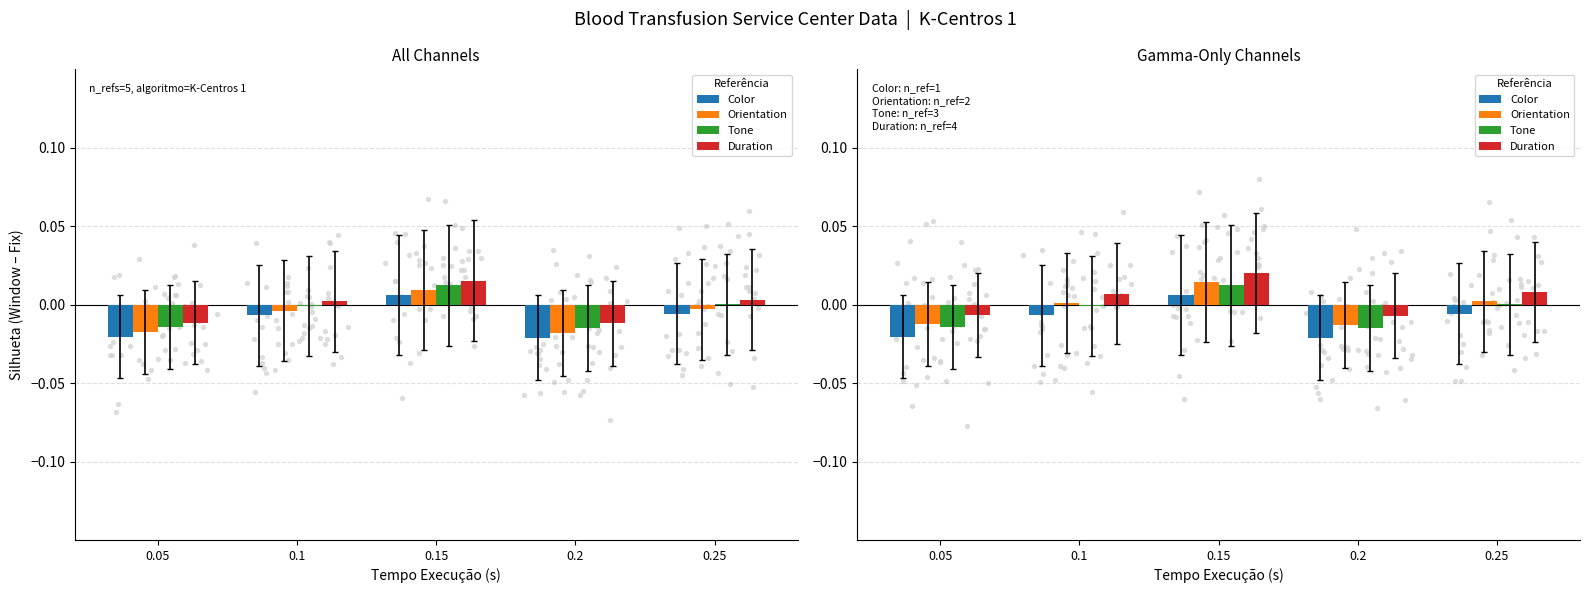

What is the total value across all series at 0.05?

-0.1